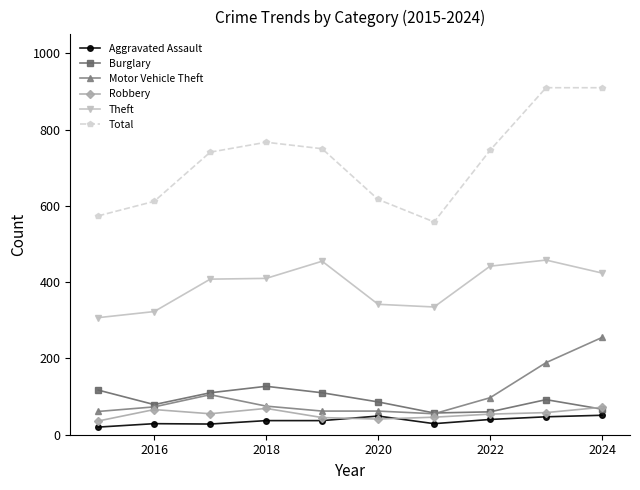

Count the Burglary values in the range 67 to 110.

6